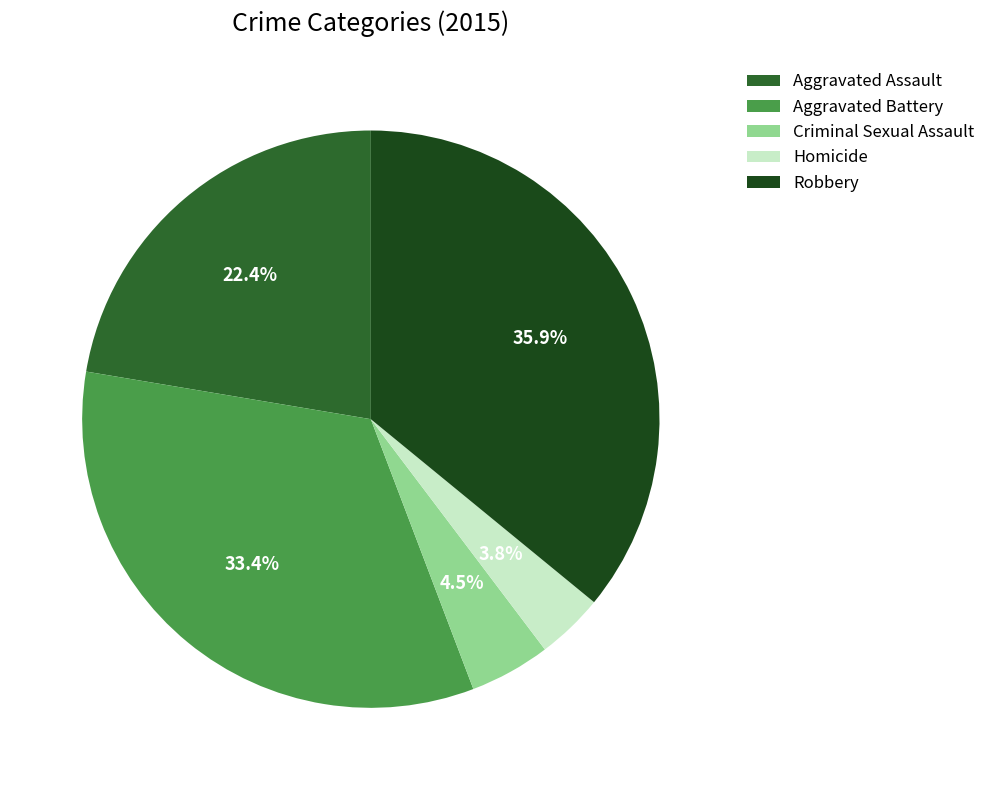

Which has a higher value, Criminal Sexual Assault or Aggravated Assault?

Aggravated Assault